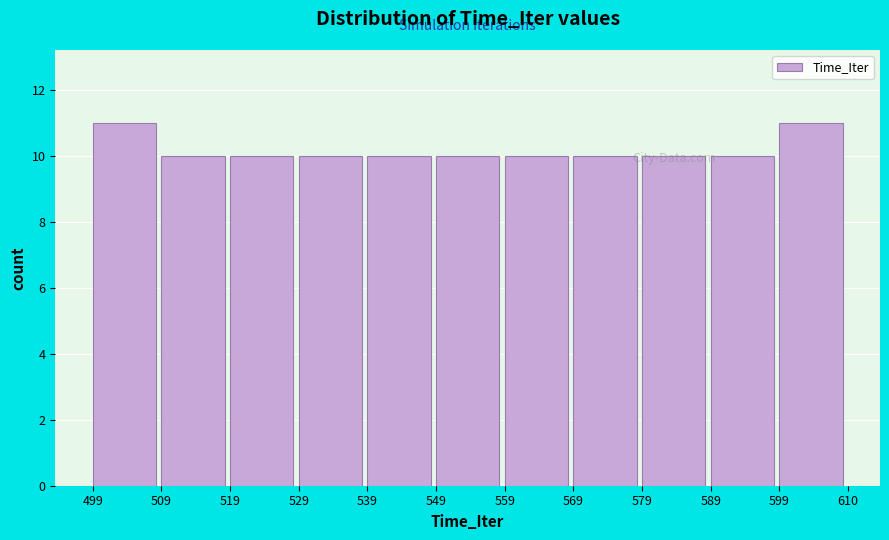

What is the height of the bar covering 509 to 519 on the x-axis? The values are not printed on the chart, so give them approximately, as read against the axis.

10